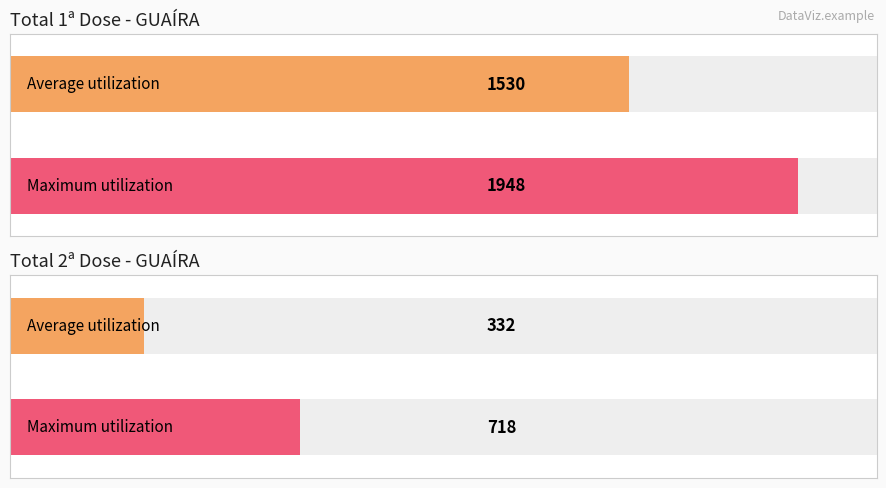

Does the chart contain any negative values?

No